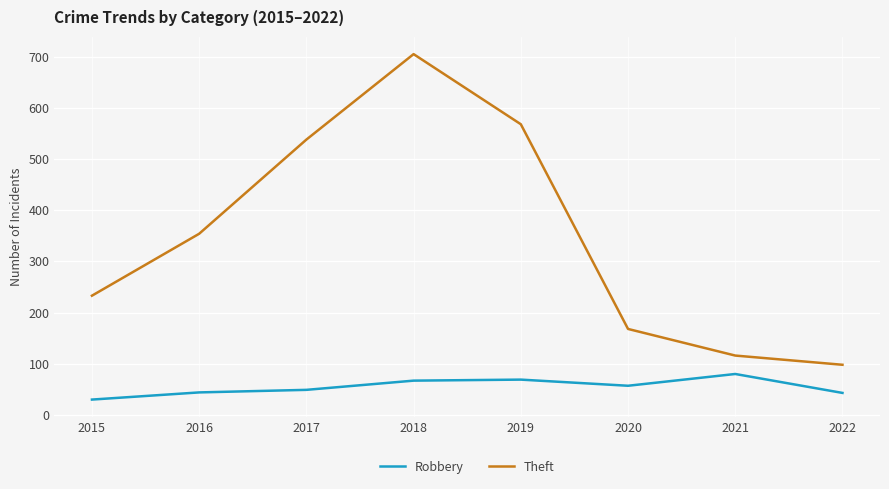

What is the minimum value for Robbery?

30